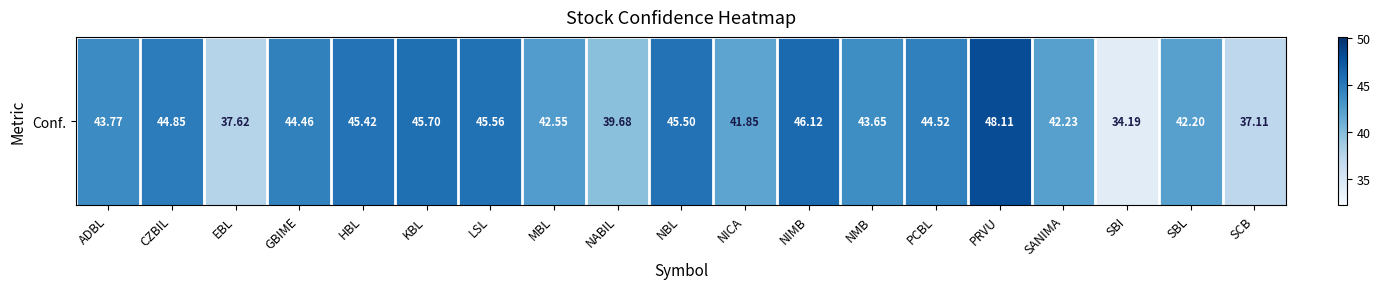

Which category has the lowest value across all series?

SBI